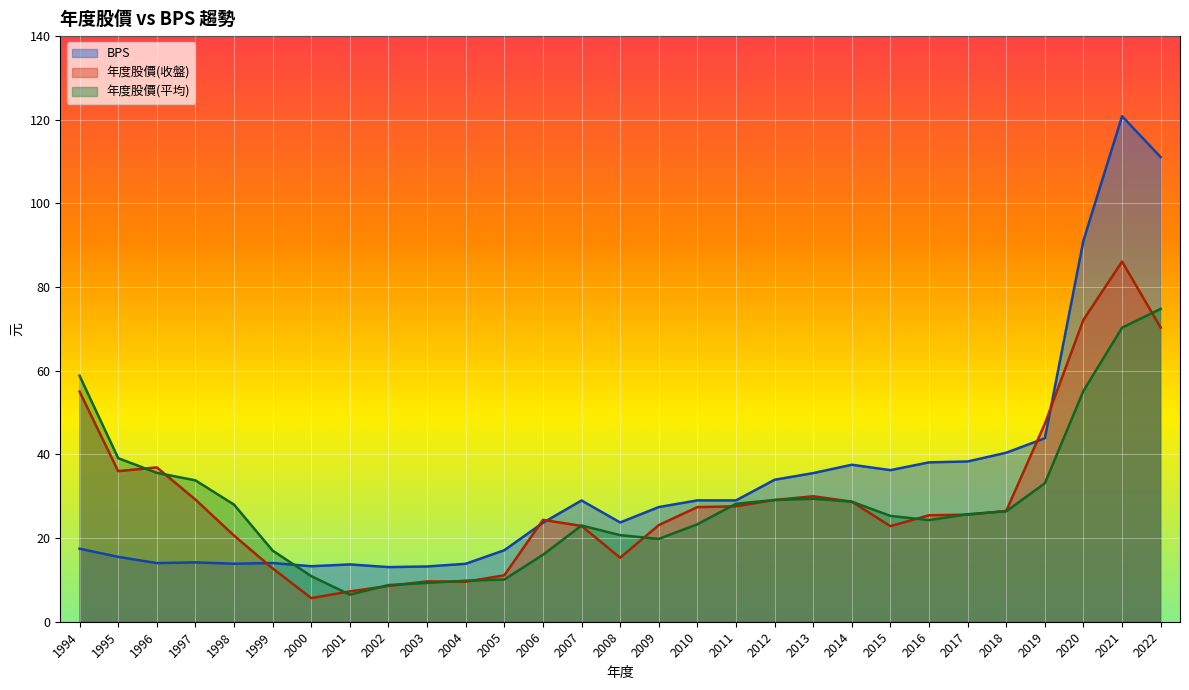

What is the value of the 年度股價(平均) point at the 1st from the left?

58.8